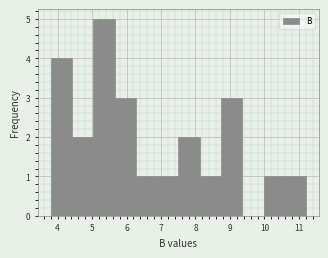

What is the height of the bar covering 5.7 to 6.3 on the x-axis? Neither the bar edges nor the heights are printed on the chart, so give them approximately, as read against the axes.

3